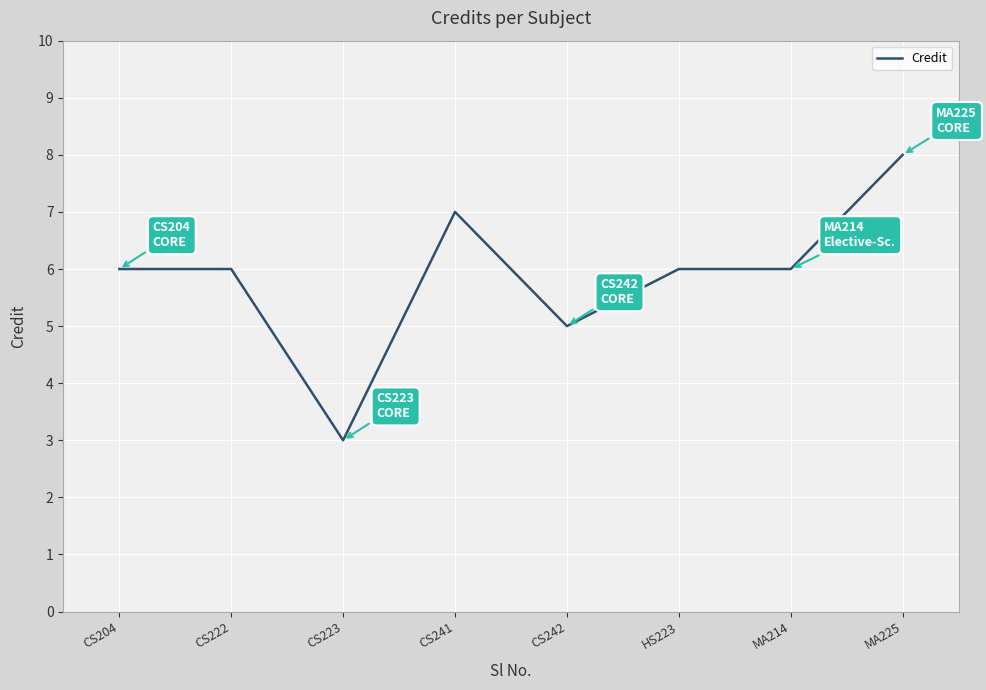

True or false: there are more than 0 points higher than both neighbors.

True